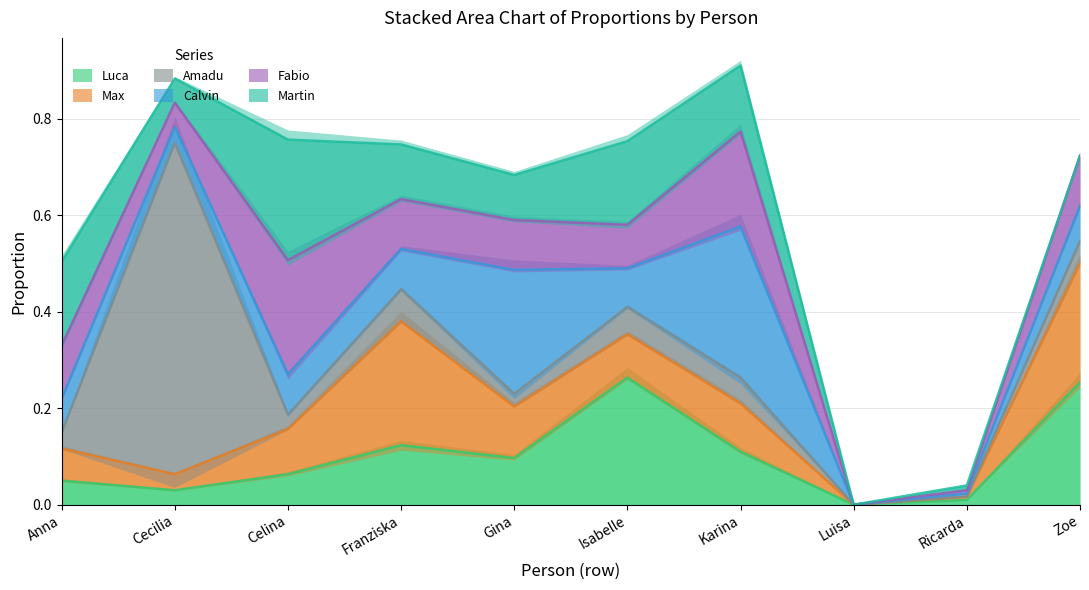

Is it true that Amadu equals 0.0 at Isabelle?

False